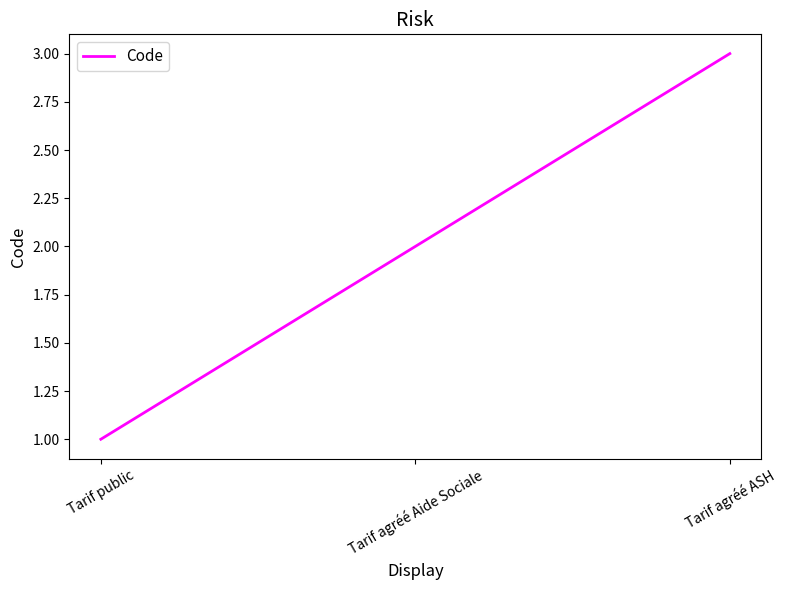

How many values are below 2?

1